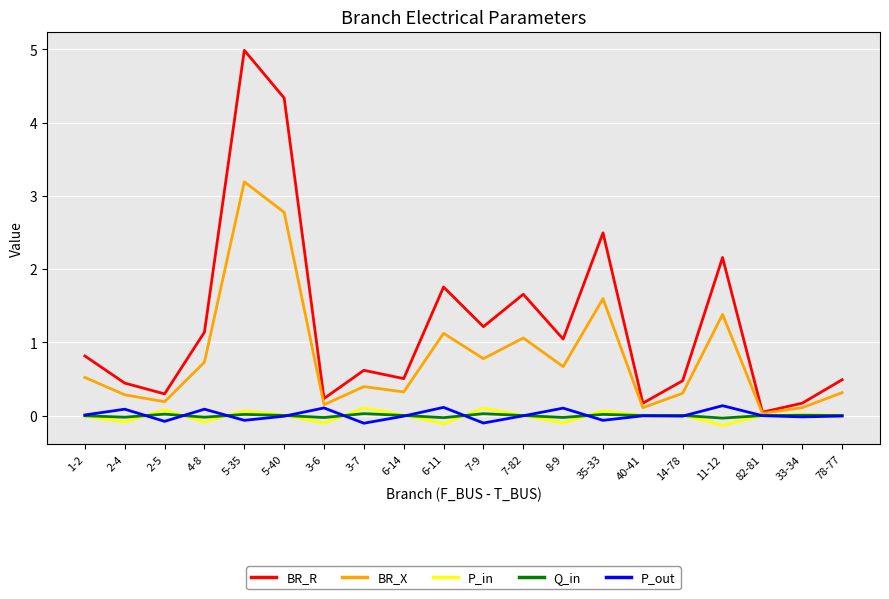

True or false: BR_X has a value of 0.7 at 4-8.

True